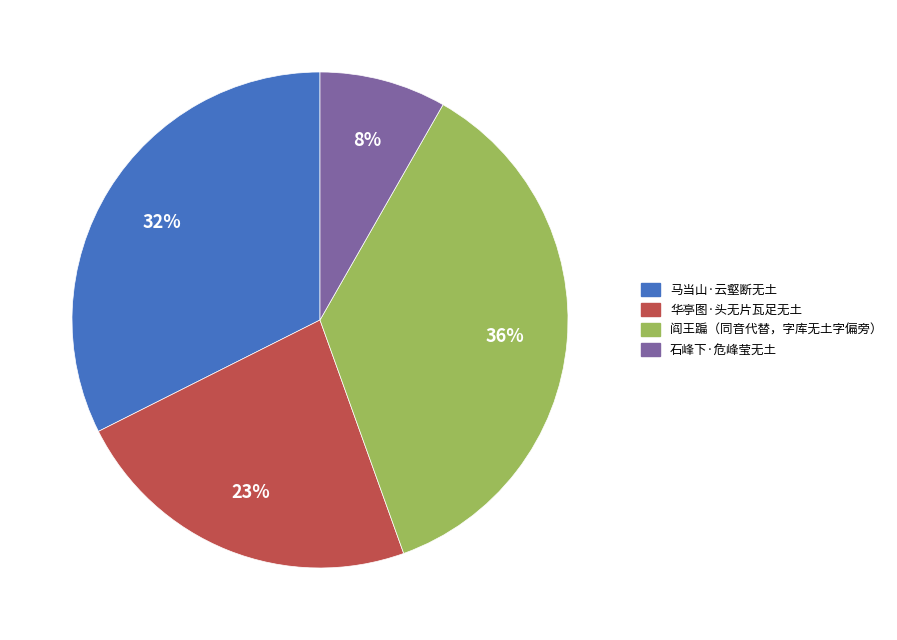

Does 华亭图·头无片瓦足无土 account for over 50% of the chart?

No